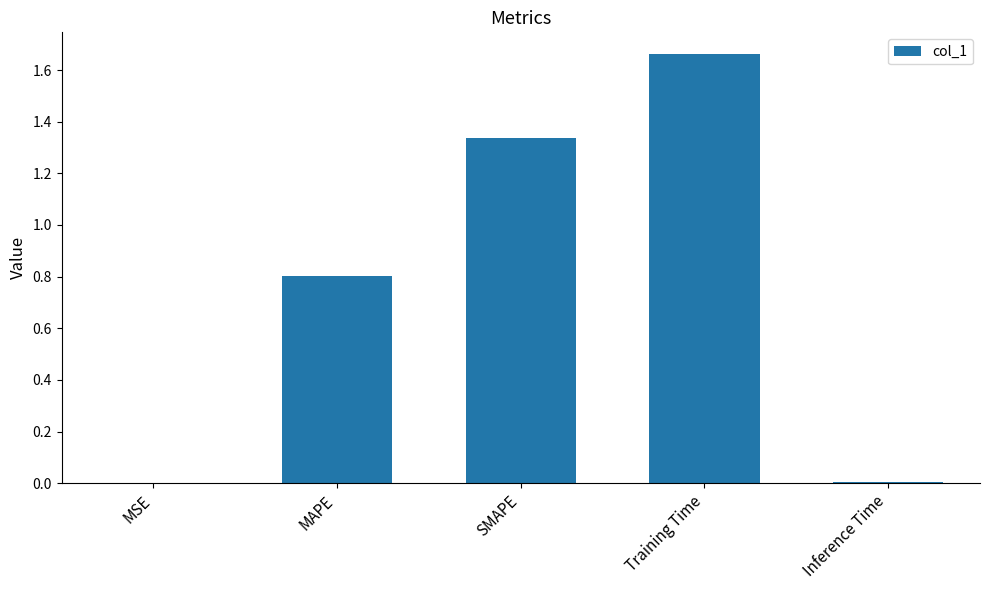

Which has a higher value, SMAPE or MSE?

SMAPE